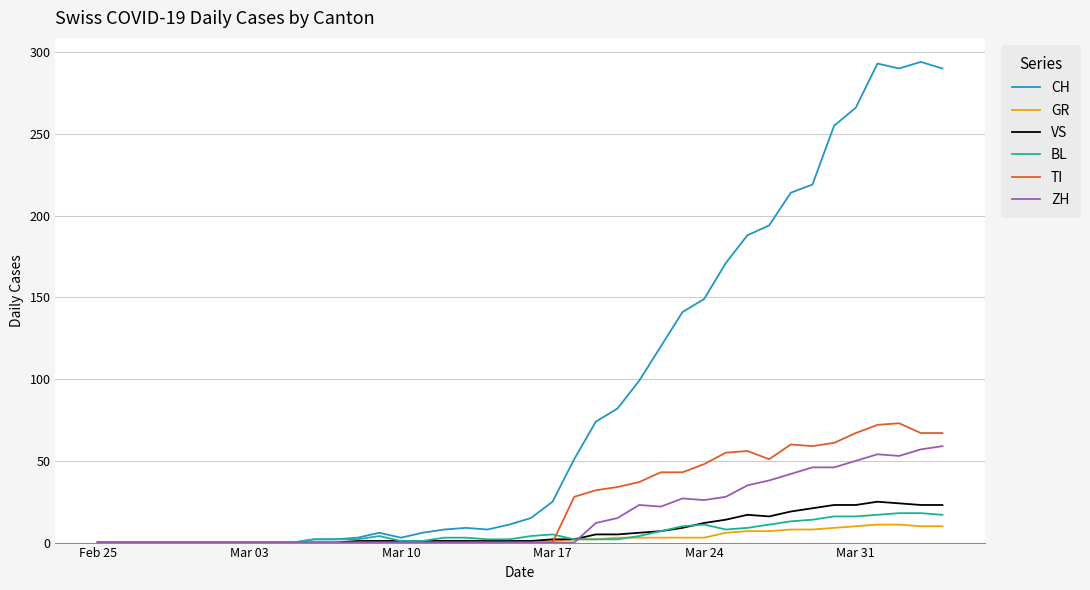

Which series has the largest total across all categories?

CH